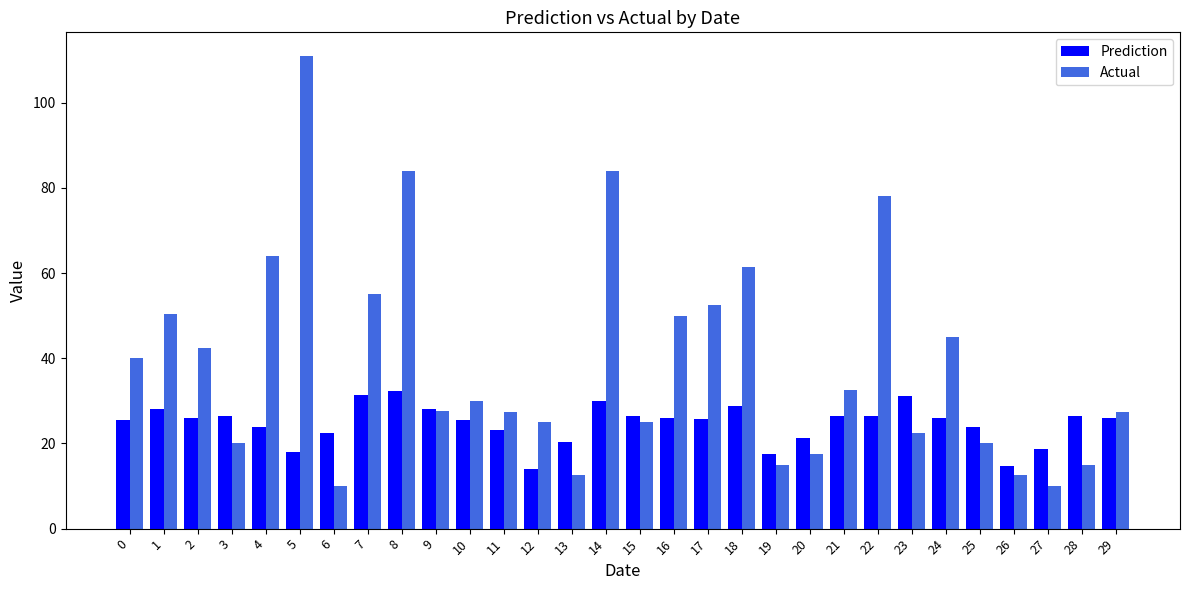

What is the maximum value for Prediction?

32.4